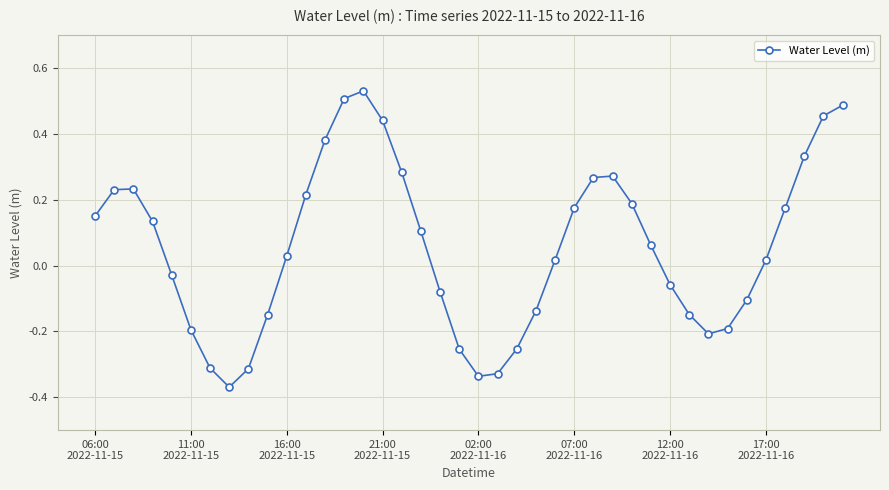

What is the difference between the second highest and minimum values?

0.9